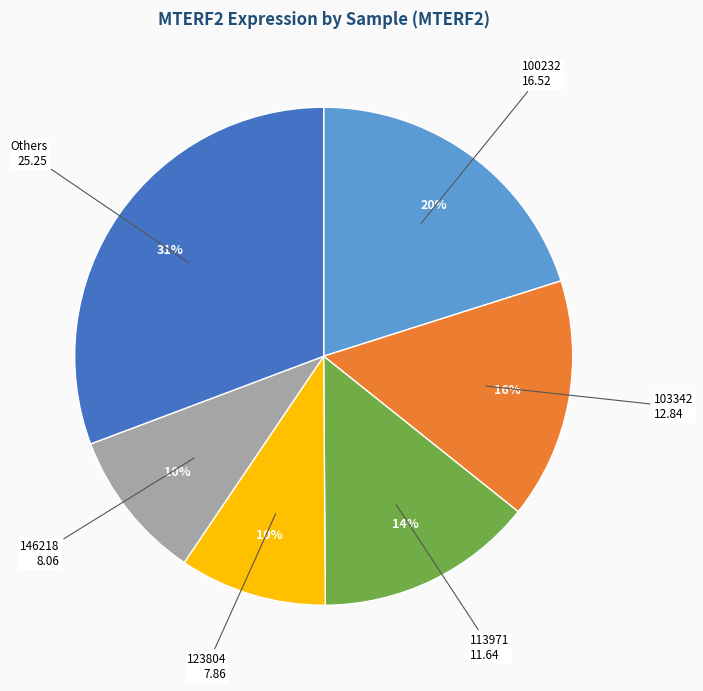

To the nearest percent, what is the average slice percentage?

17%